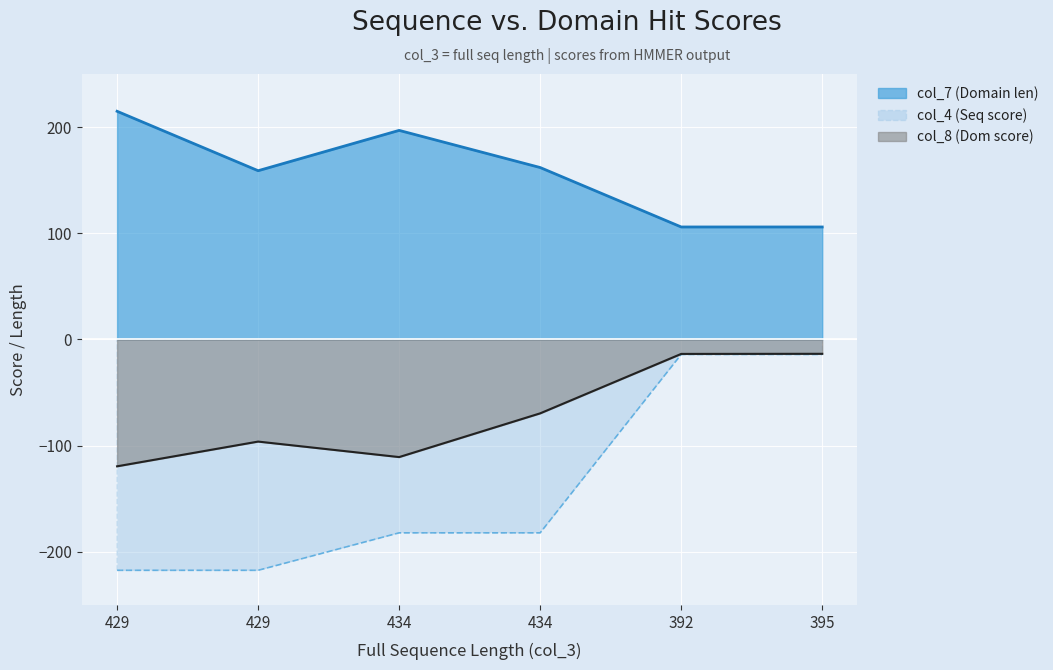

How many data points in col_8 (Dom score) are above -69?

2